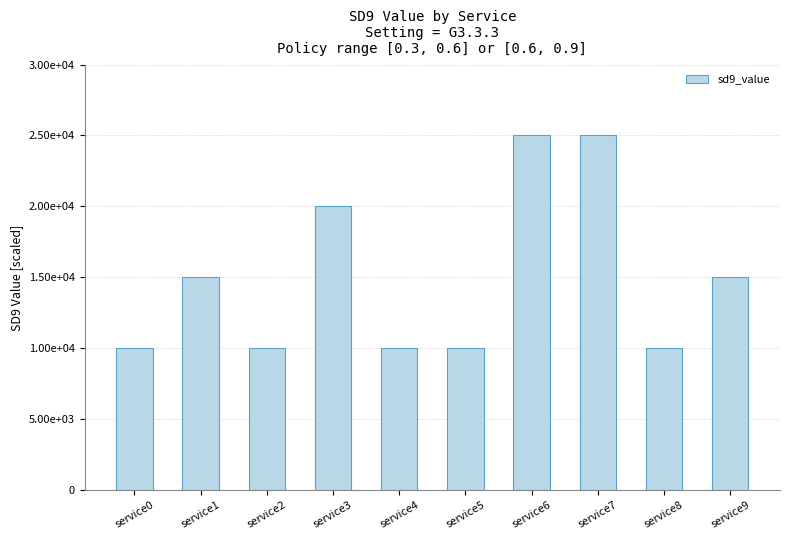

Where does the data first go above 15000?

service3